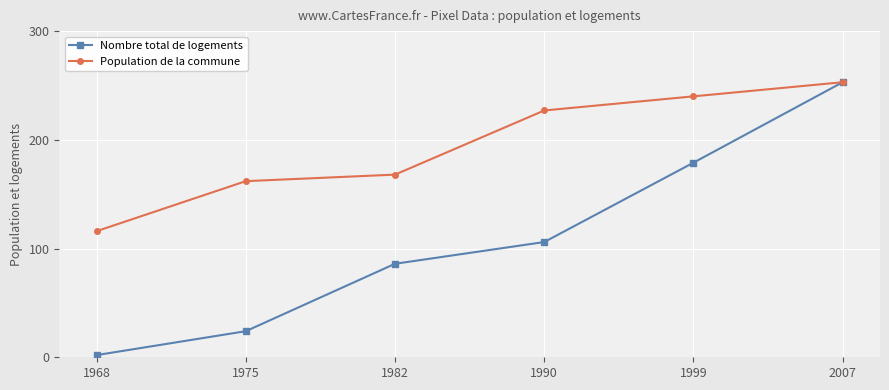

At which label is Nombre total de logements closest to 127?

1990